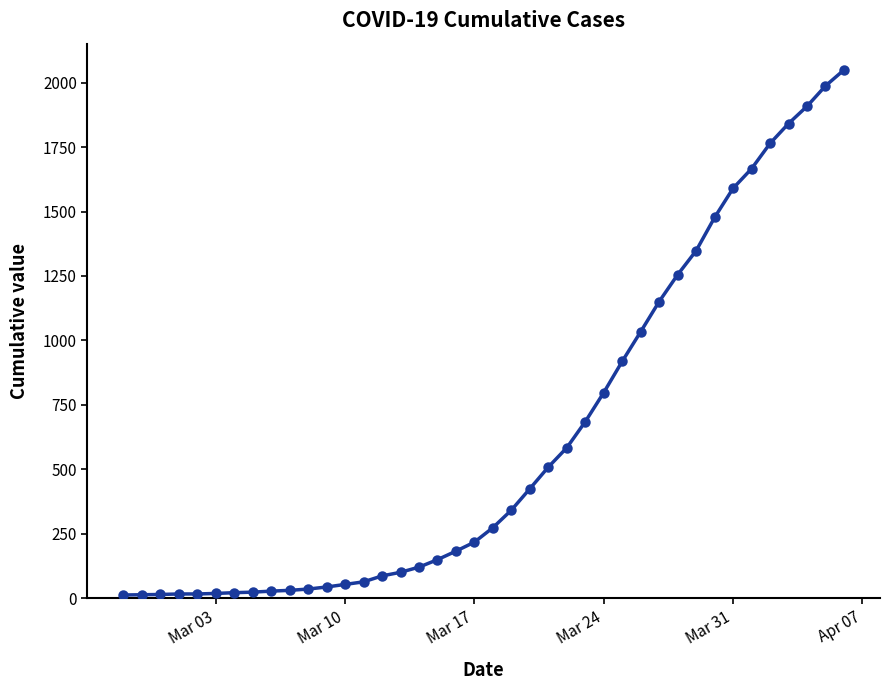

What is the average value?

622